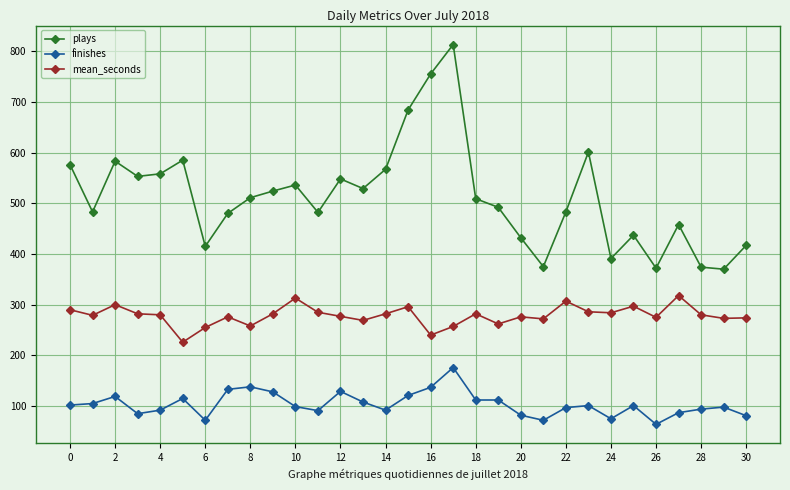

What is the sum of all plays values?

15893